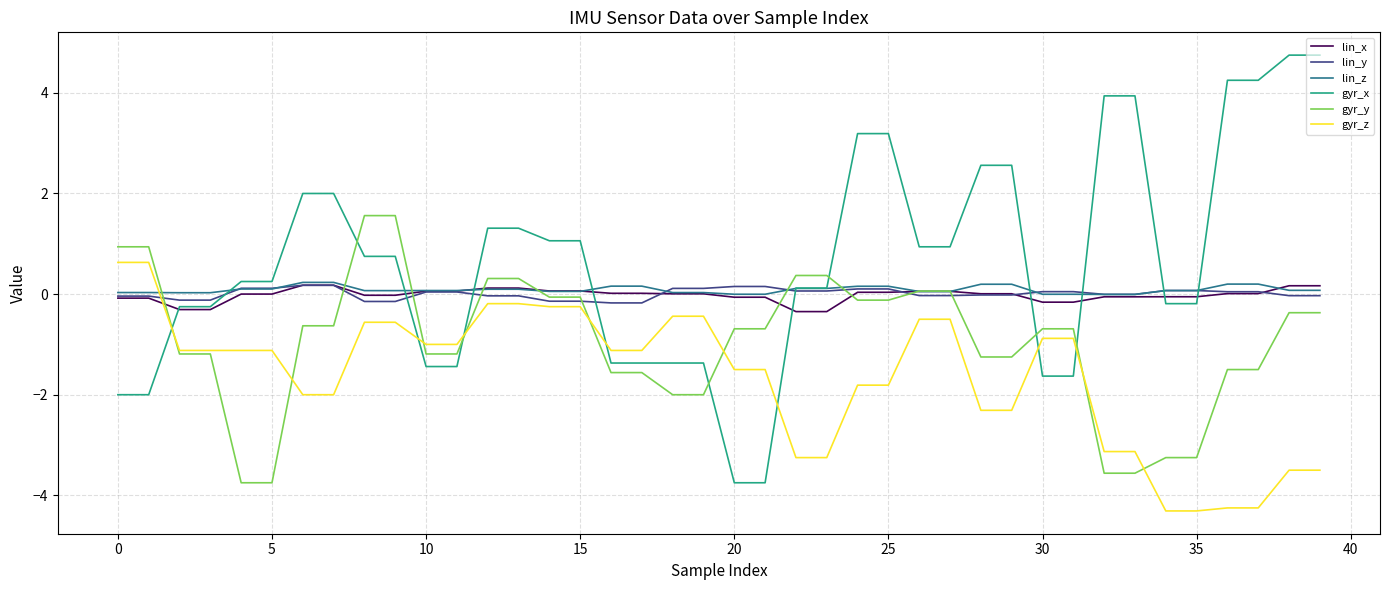

What is the highest value of the gyr_y series?

1.6